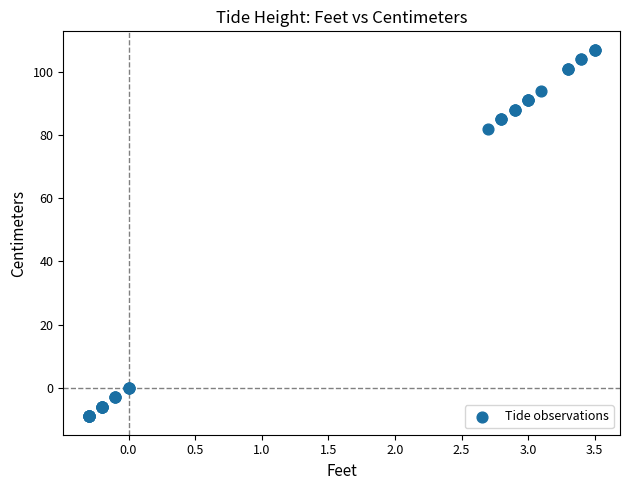

What Y value in the scatter plot is closest to 49?

82